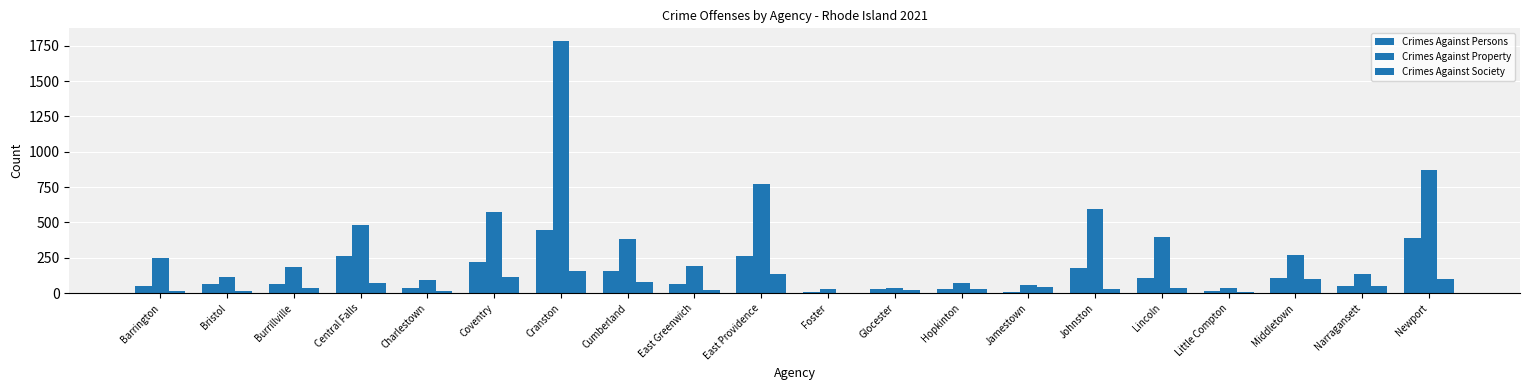

Count the number of categories in the chart.

20